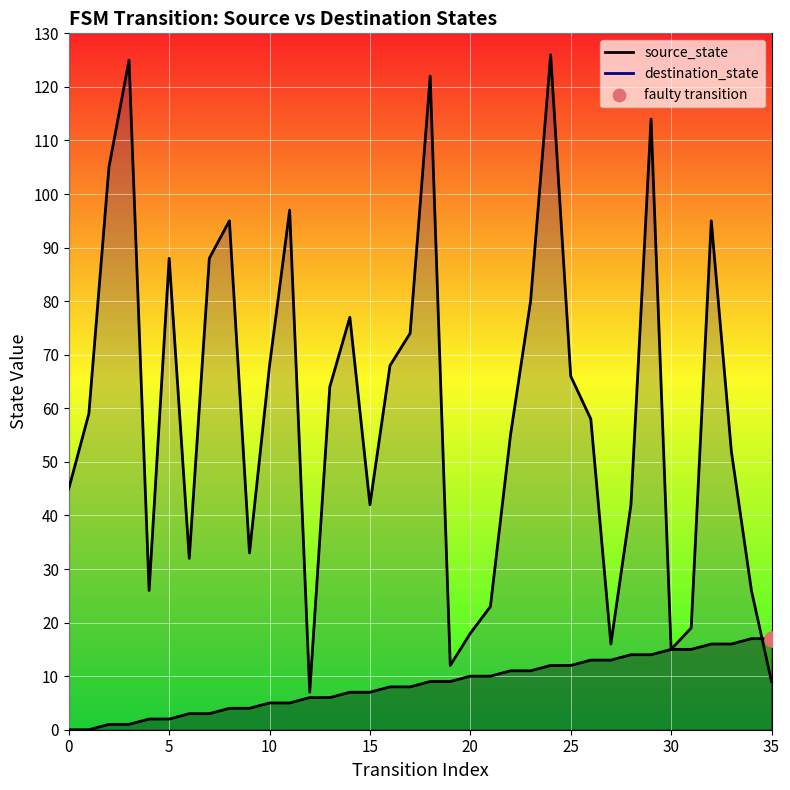

At how many categories does at least one series exceed 22?

29